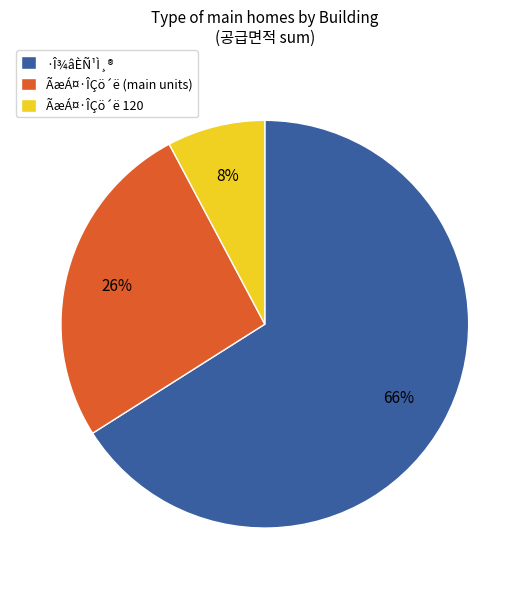

Rank the categories by value from lowest to highest.

ÃæÁ¤·ÎÇö´ë 120, ÃæÁ¤·ÎÇö´ë (main units), ·Î¾âÈÑ¹Ì¸®